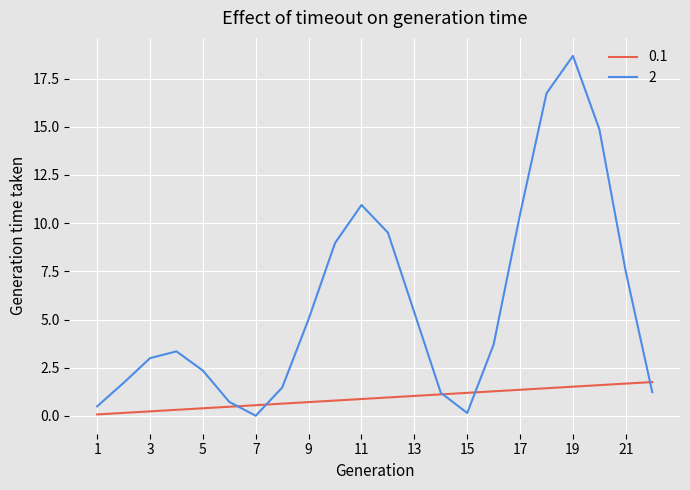

What is the highest value of the 0.1 series?

1.8